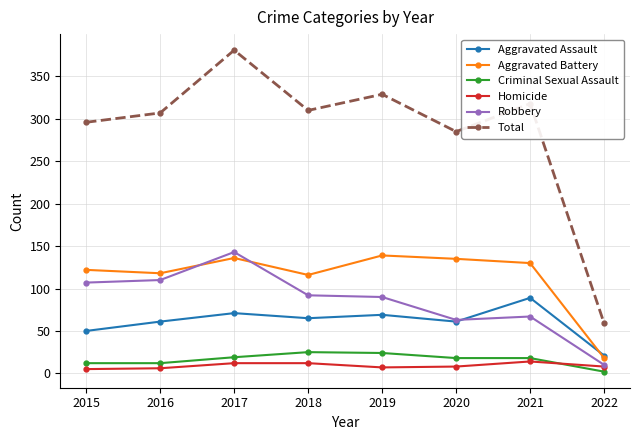

What is the total value across all series at 2022?

118